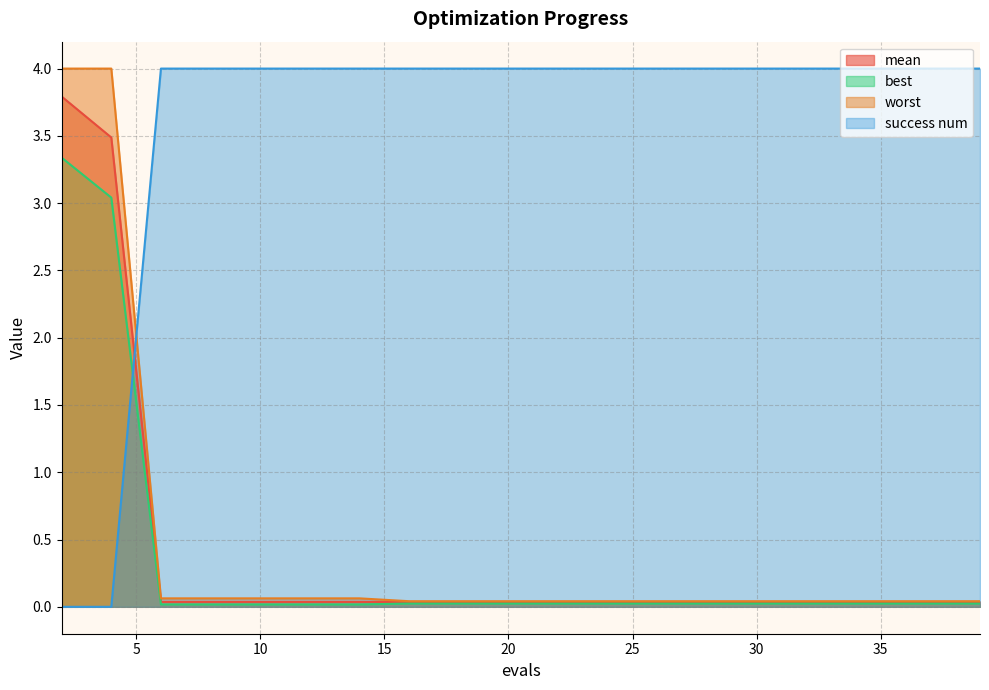

At how many categories does at least one series exceed 1?

20